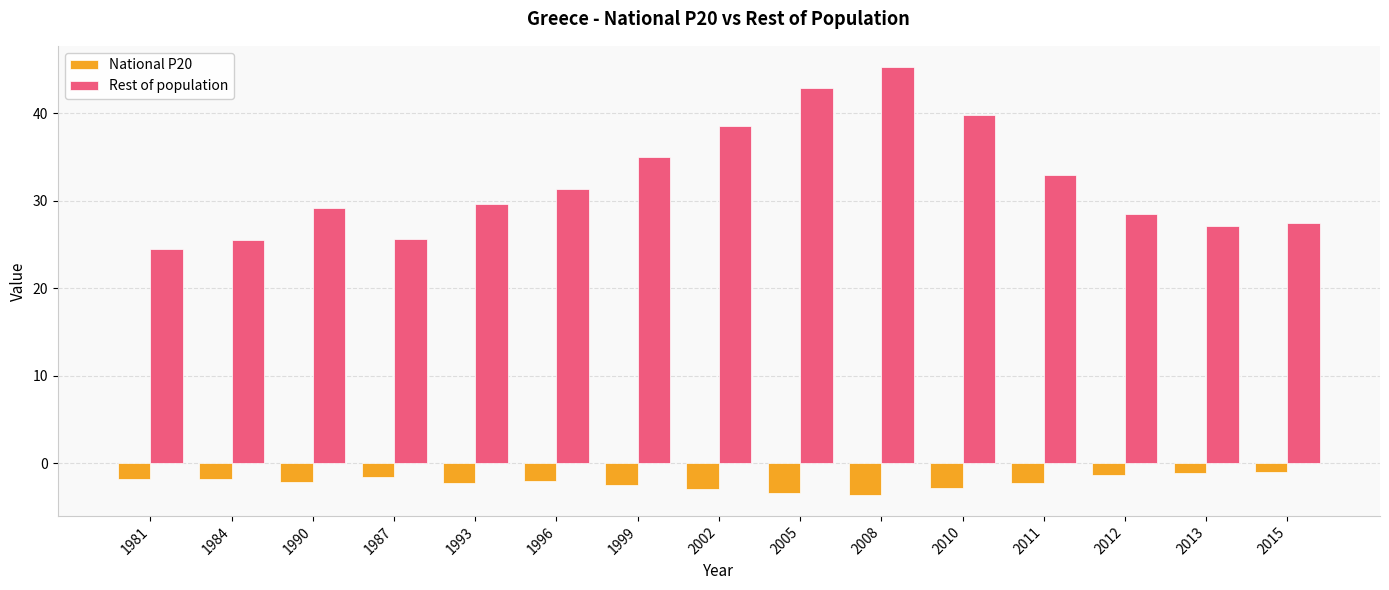

The value of Rest of population at 1987 is 25.6. True or false?

True